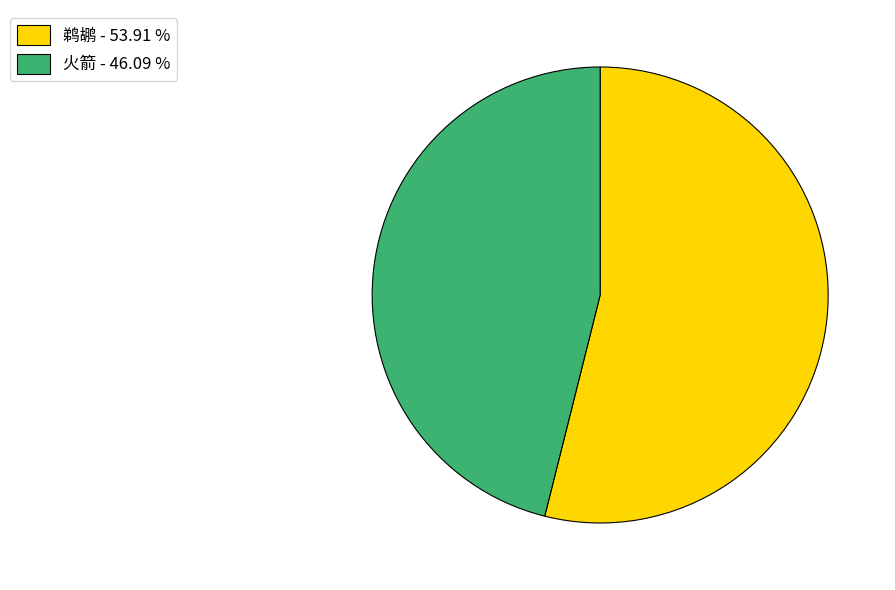

How many slices are in this pie chart?

2